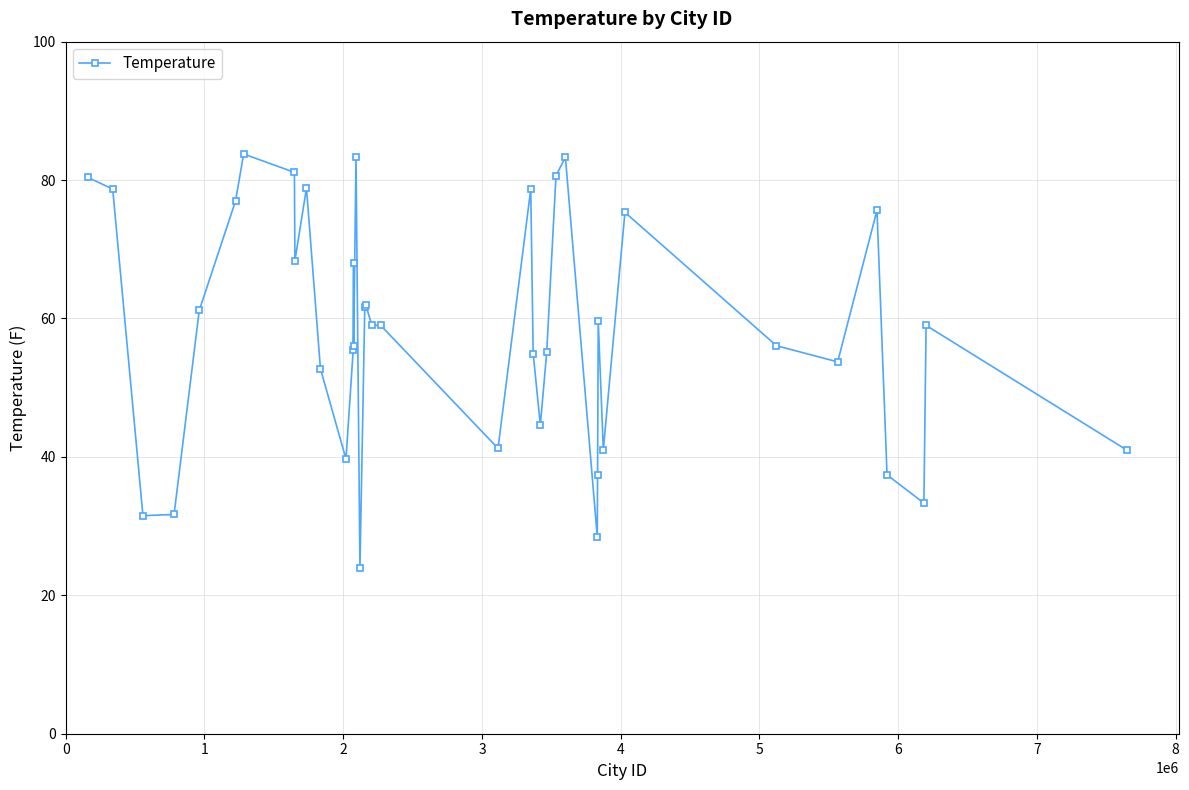

What is the value of the 39th point from the left?

59.0